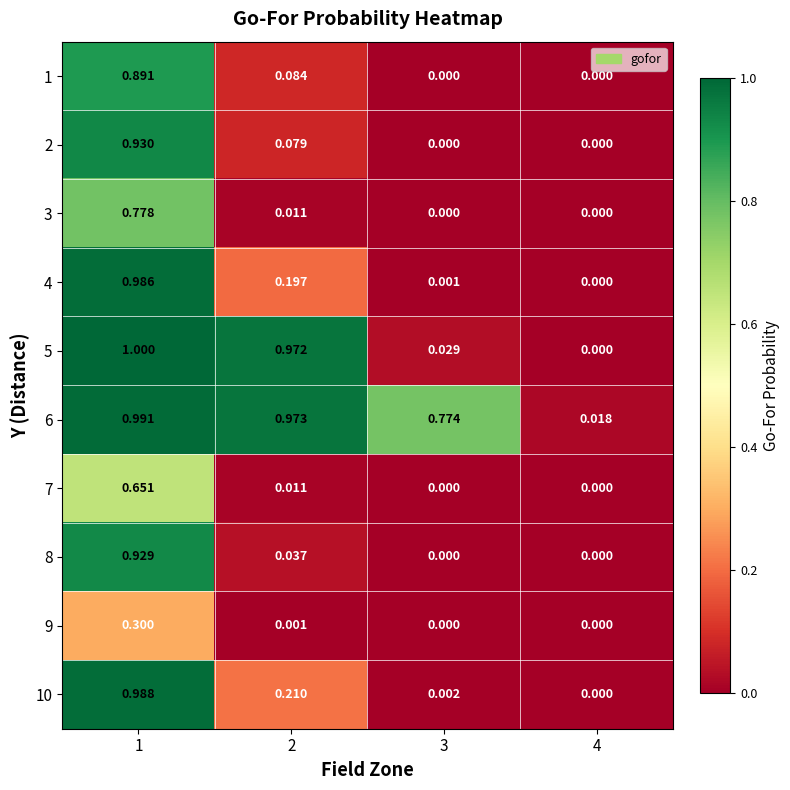

Is the value of 5 at 3 greater than the value of 9 at 1?

No